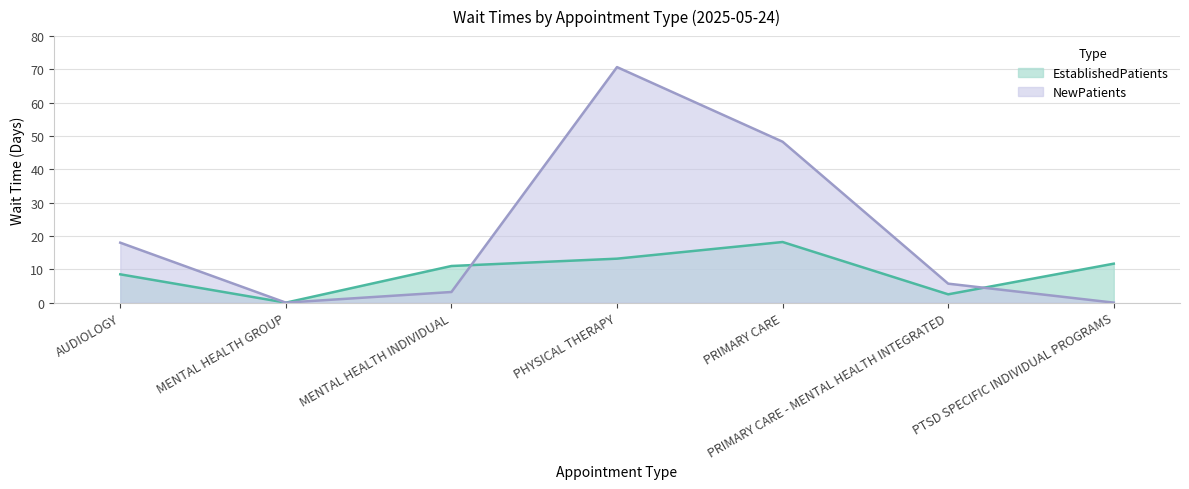

At PRIMARY CARE - MENTAL HEALTH INTEGRATED, list the series in order from smallest to largest.

EstablishedPatients, NewPatients